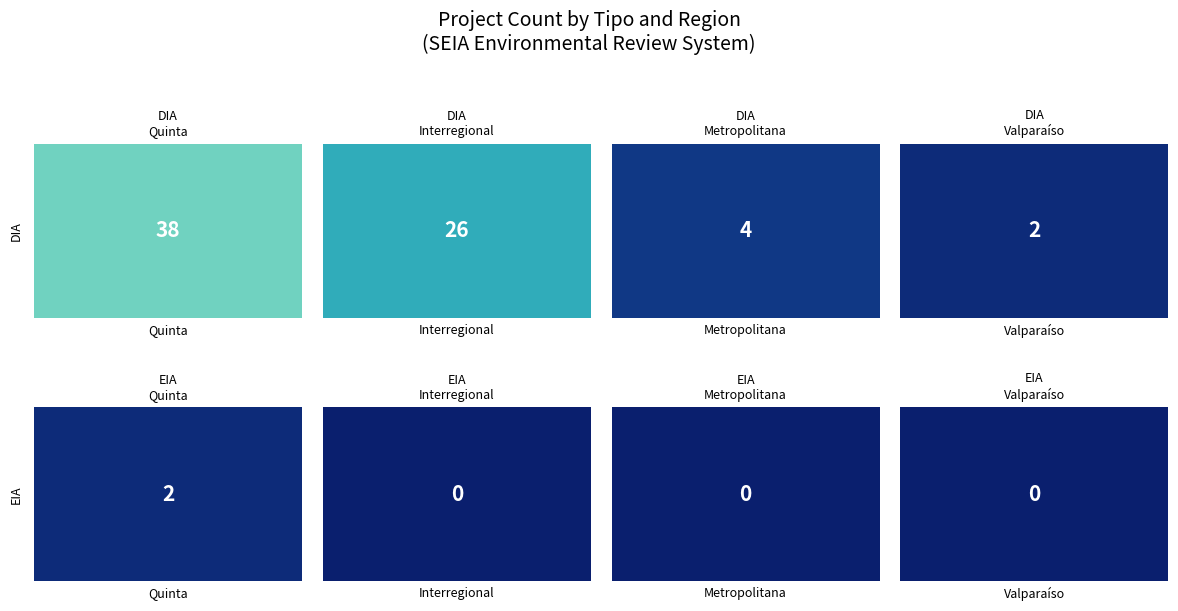

What is the sum of all EIA values?

2